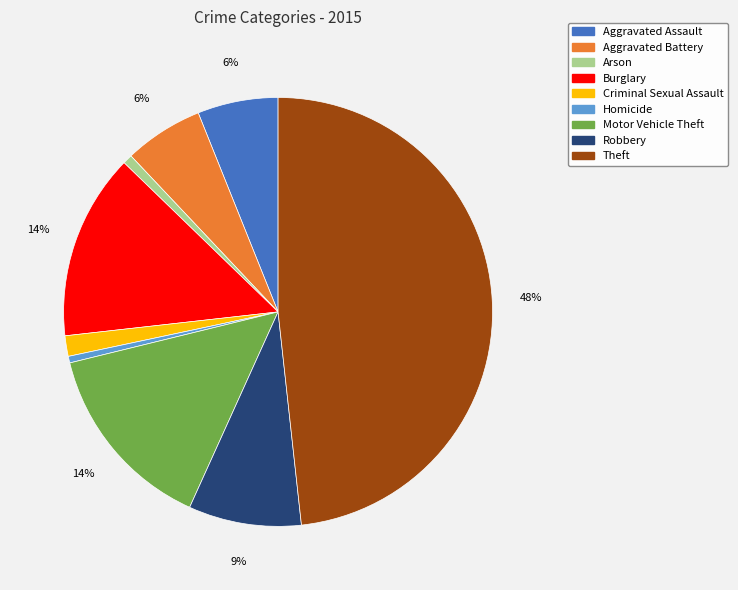

Between Motor Vehicle Theft and Robbery, which is larger?

Motor Vehicle Theft